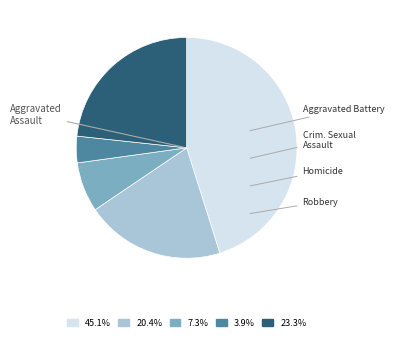

Does any single category account for the majority?

No